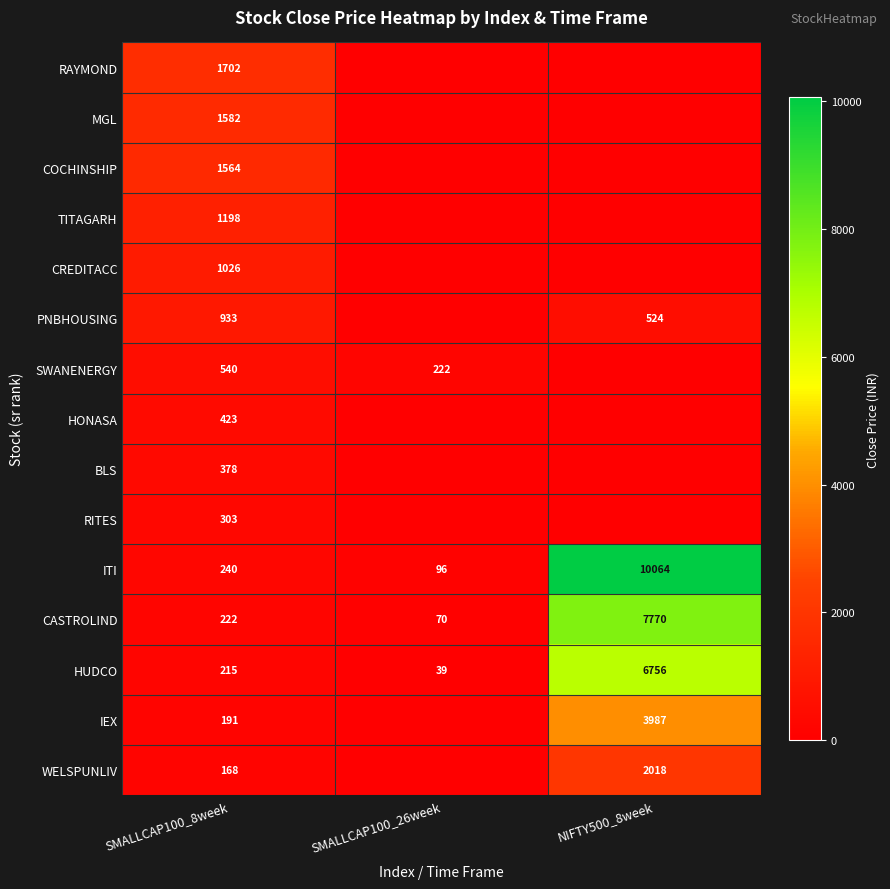

What is the approximate value of ITI at SMALLCAP100_8week?

240